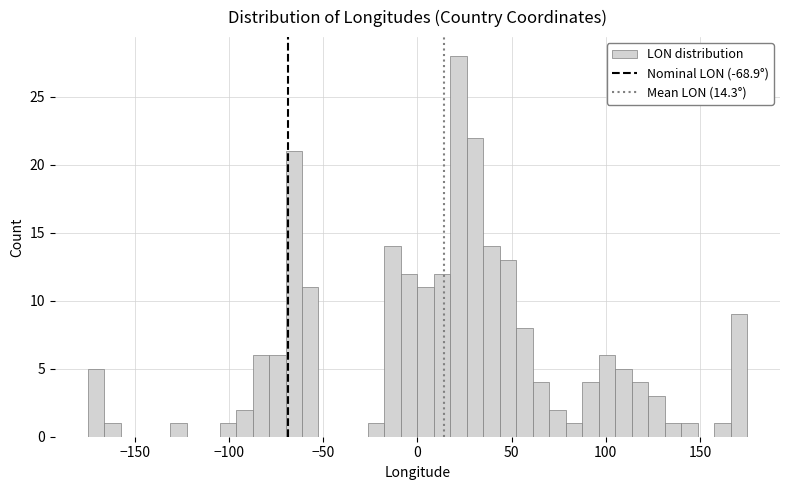

Read against the x-axis, roughly where is the centre of the tallest bar?

20